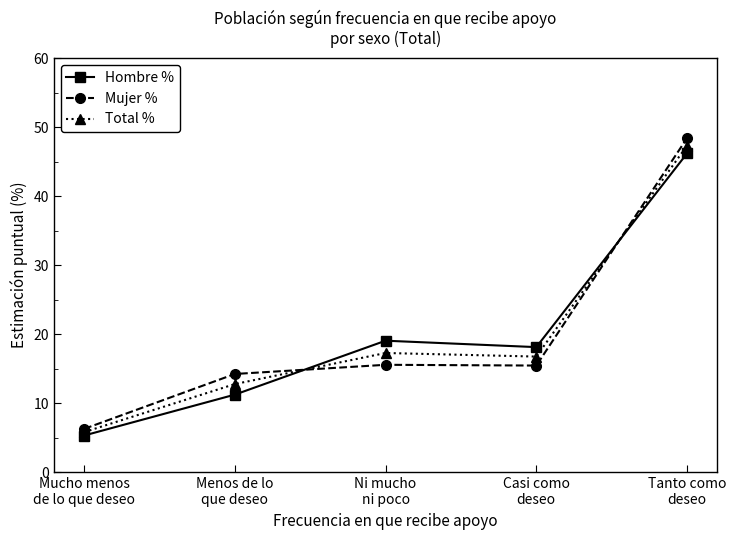

What is the highest value of the Hombre % series?

46.2